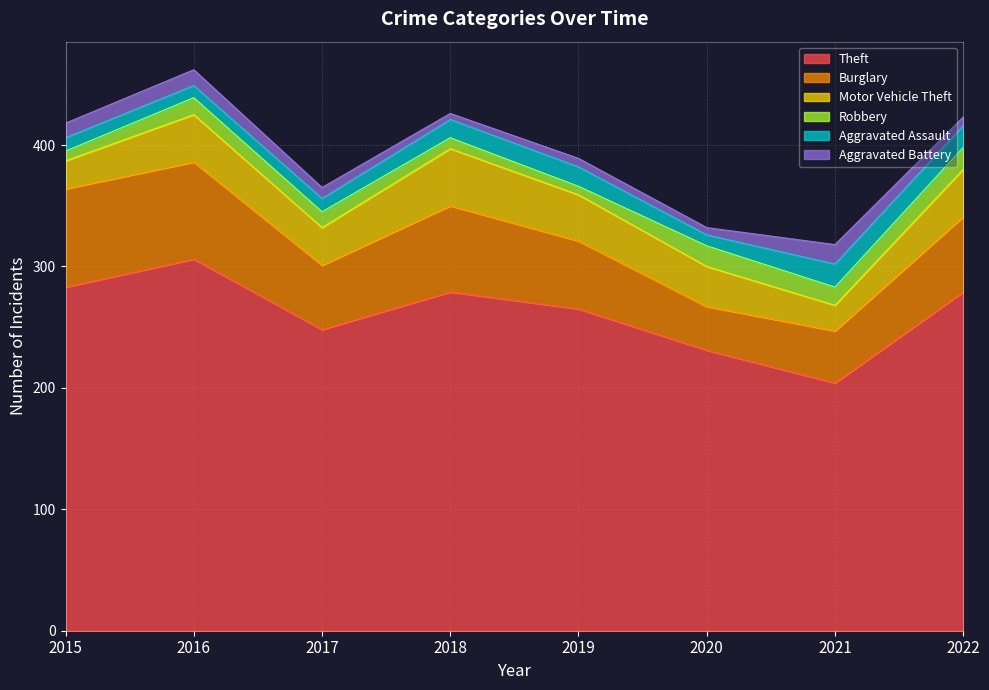

True or false: Aggravated Assault has a value of 15 at 2018.

True